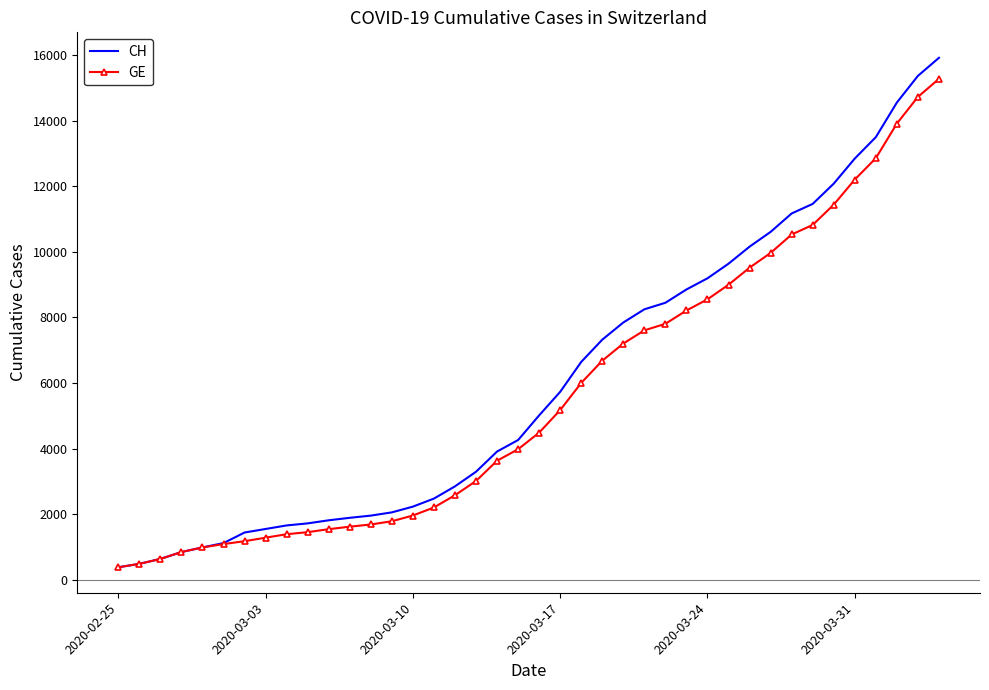

Which series has the widest spread of values?

CH